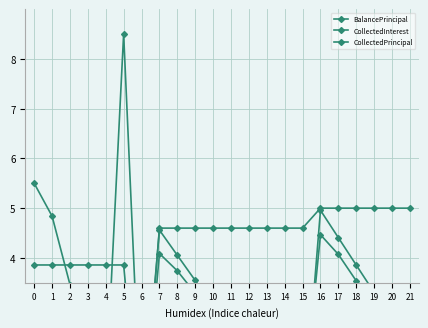

Is the value of CollectedPrincipal at 20 greater than the value of CollectedInterest at 15?

Yes